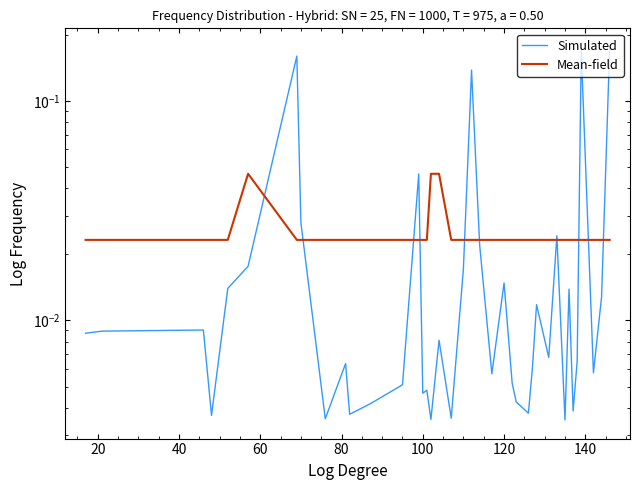

Which series ends up on top after the final intersection of Simulated and Mean-field?

Simulated